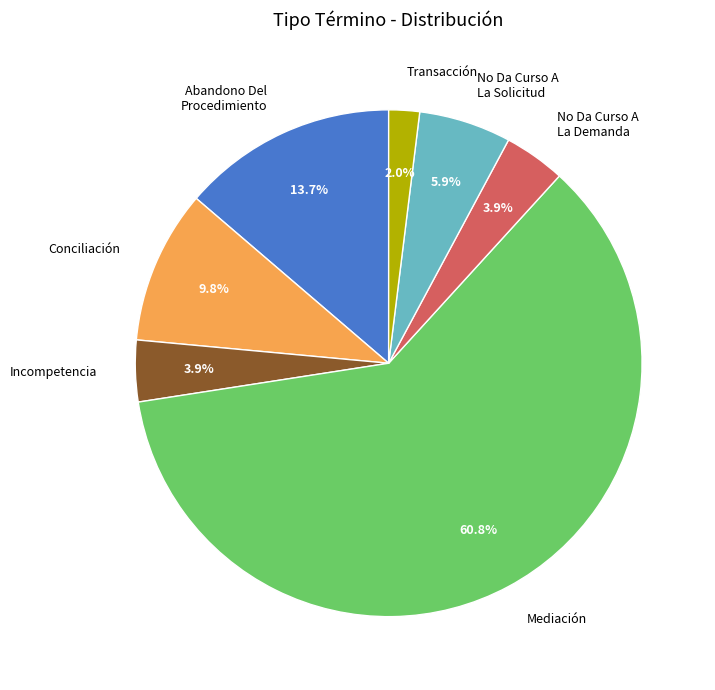

Do Conciliación and Abandono Del Procedimiento together represent more than half of the pie?

No